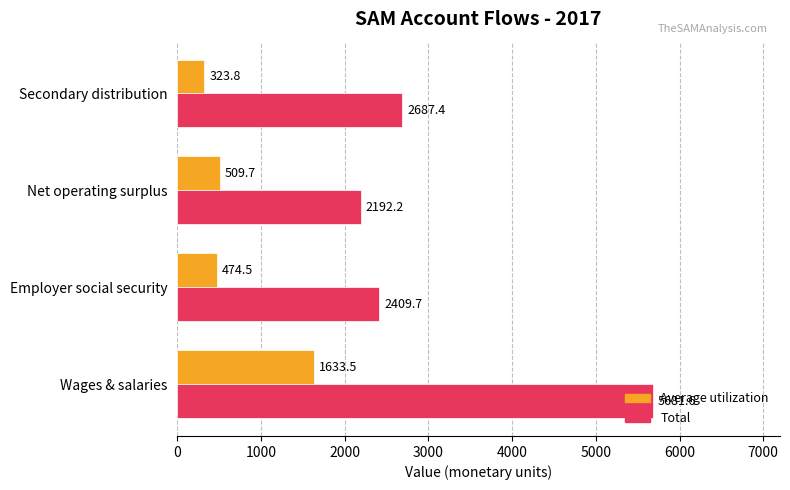

Where is Total nearest to the value 3936?

Secondary distribution